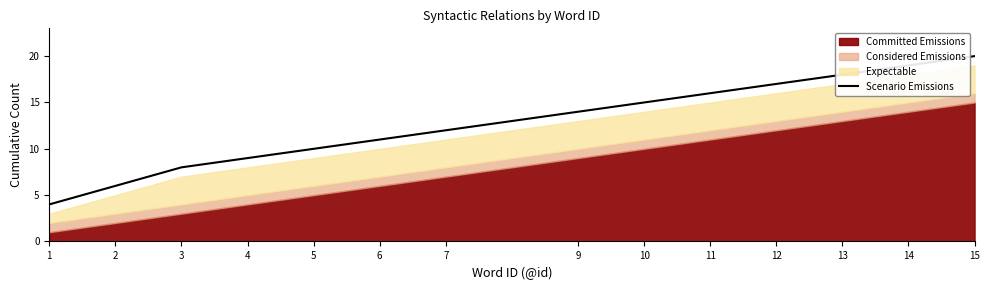

Which has a higher value, 2 or 3?

3